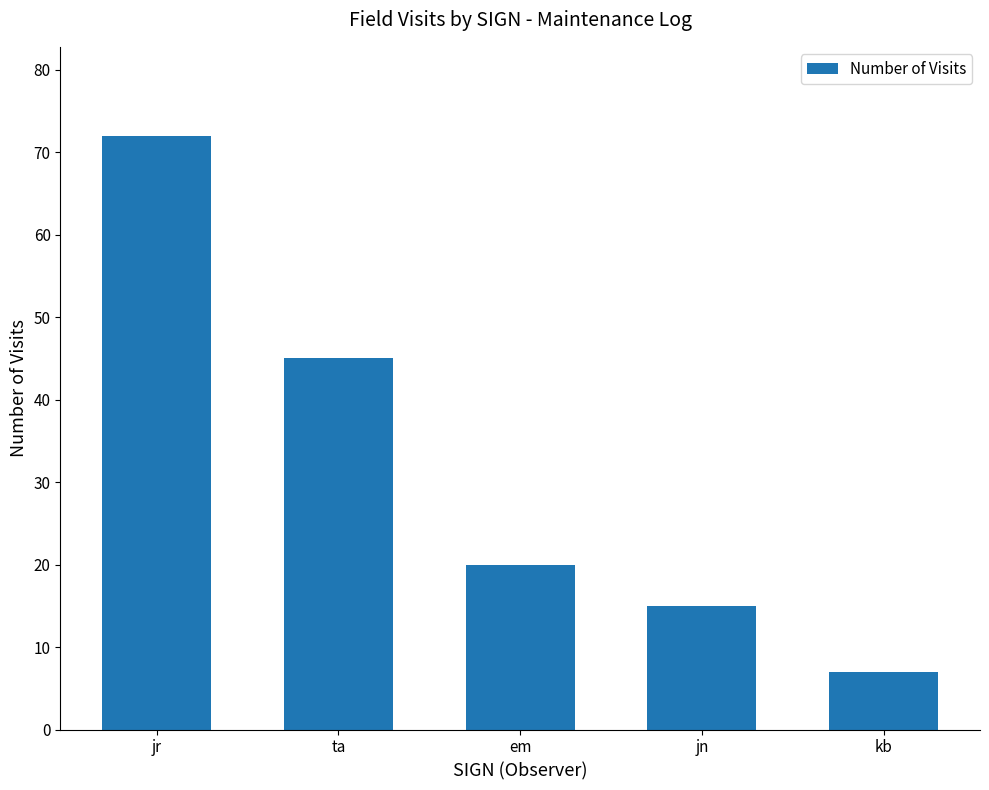

Reading left to right, transcribe all the data shown in this chart.

72	45	20	15	7